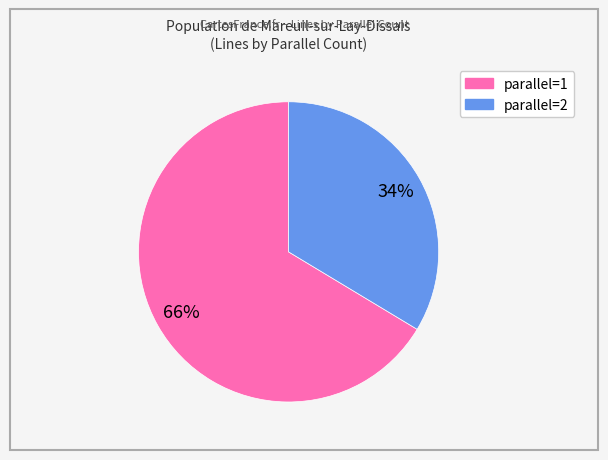

How many segments does this pie chart have?

2